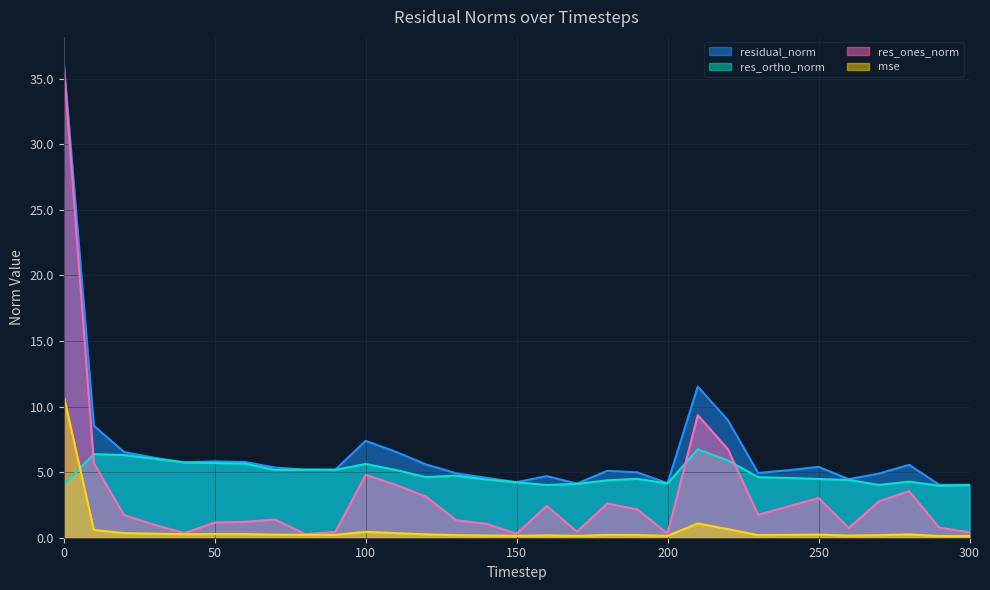

Read the res_ones_norm value at 10.

5.7